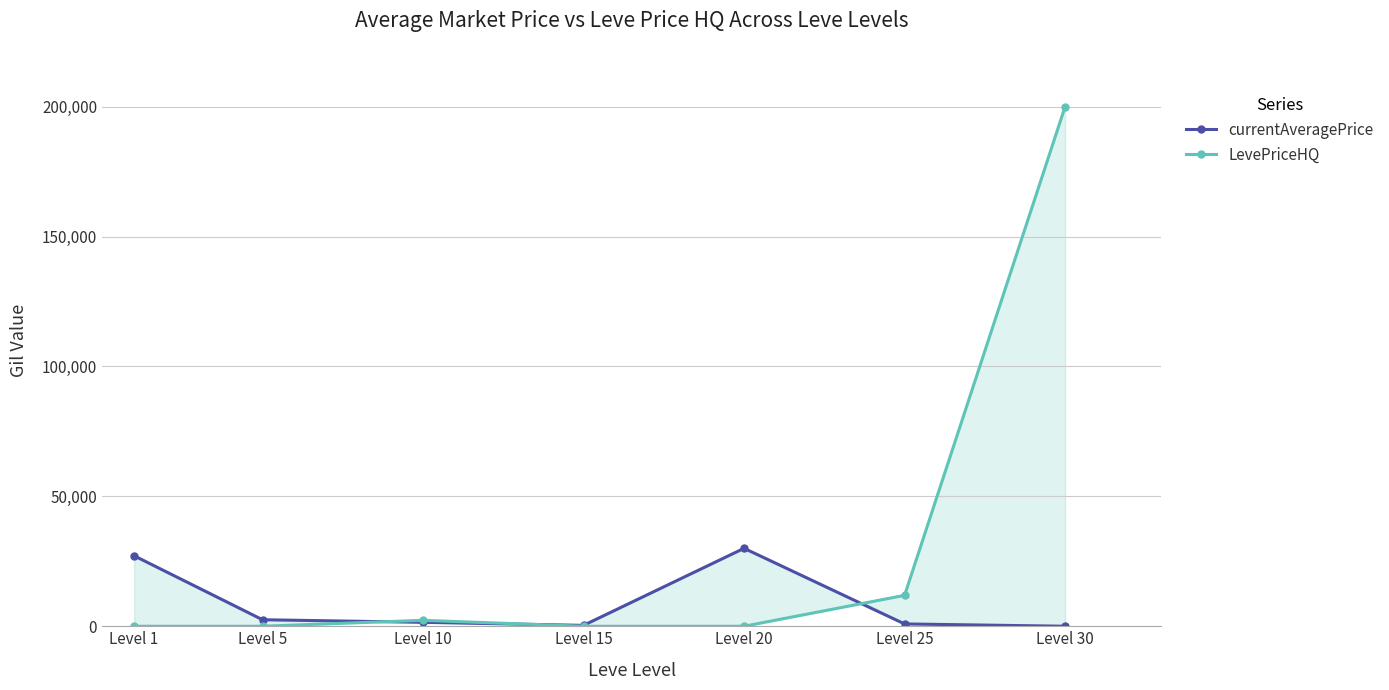

The value of currentAveragePrice at Level 15 is 341. True or false?

True